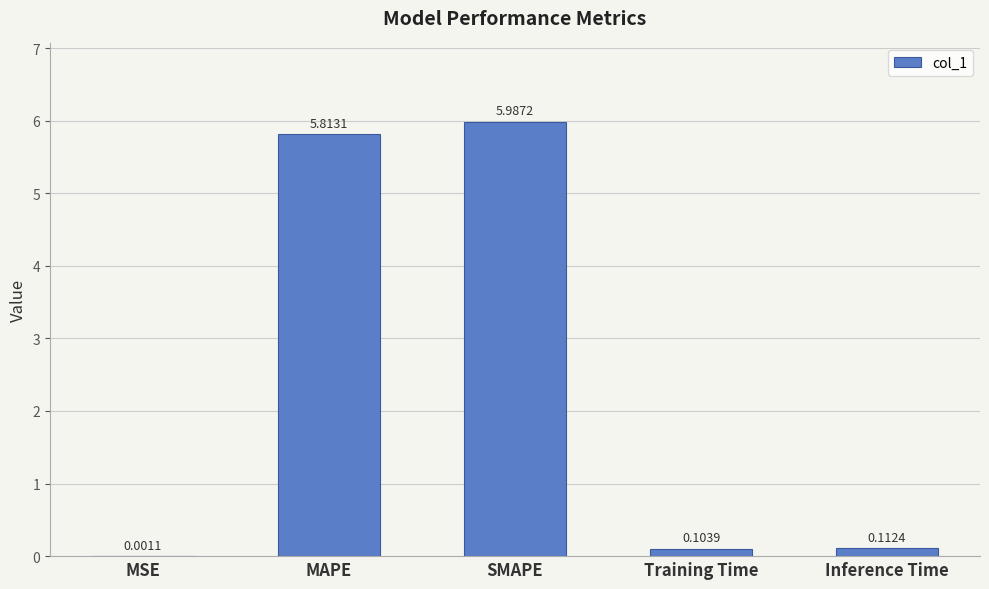

What is the sum of all values?

12.0